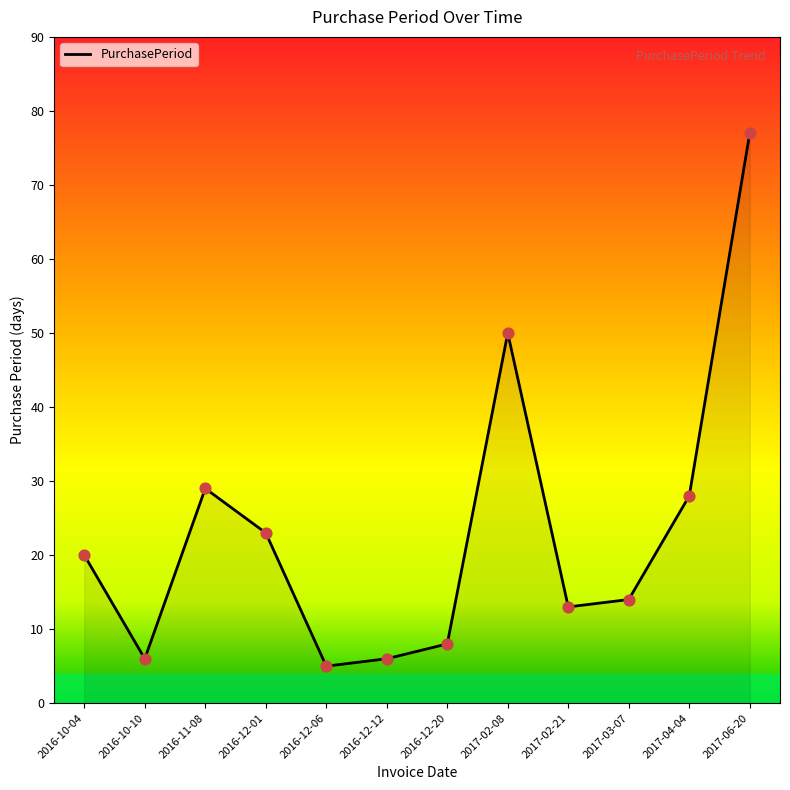

What is the ratio of the value at 2016-12-20 to the value at 2017-02-08?

0.2